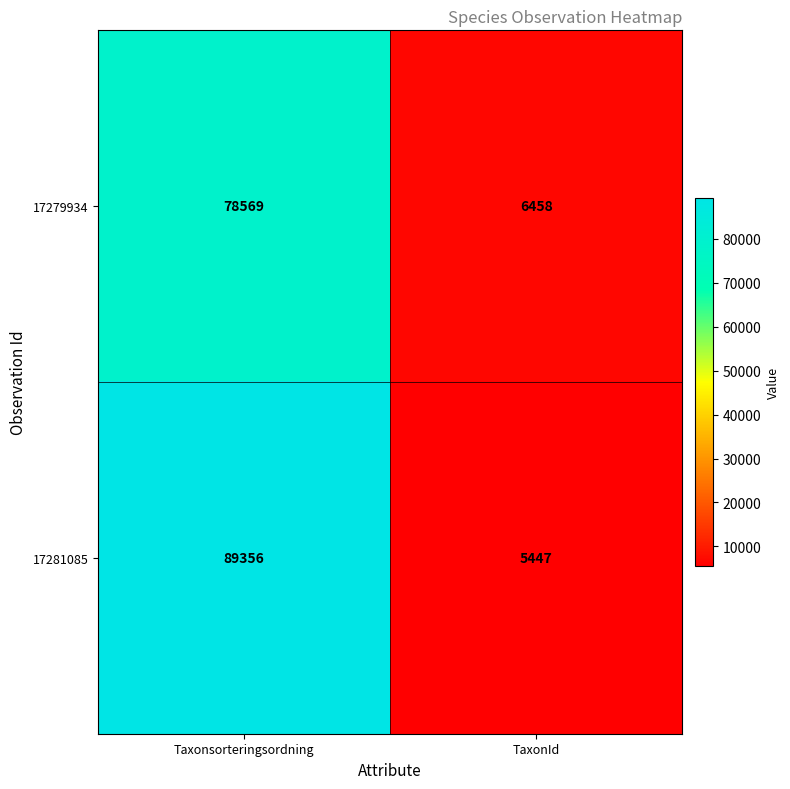

How many series are shown in this chart?

2